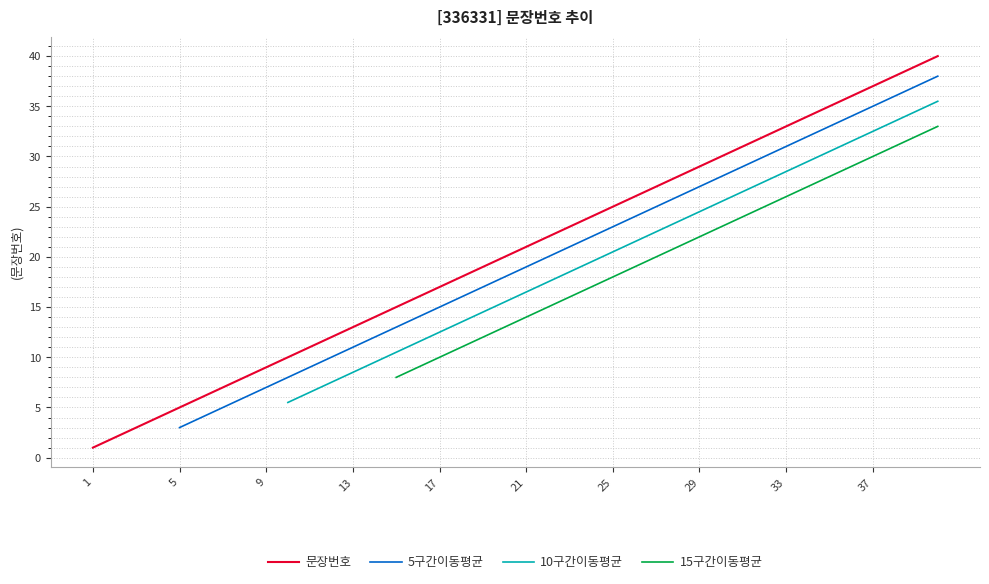

Which has a higher value, 21 or 1?

21